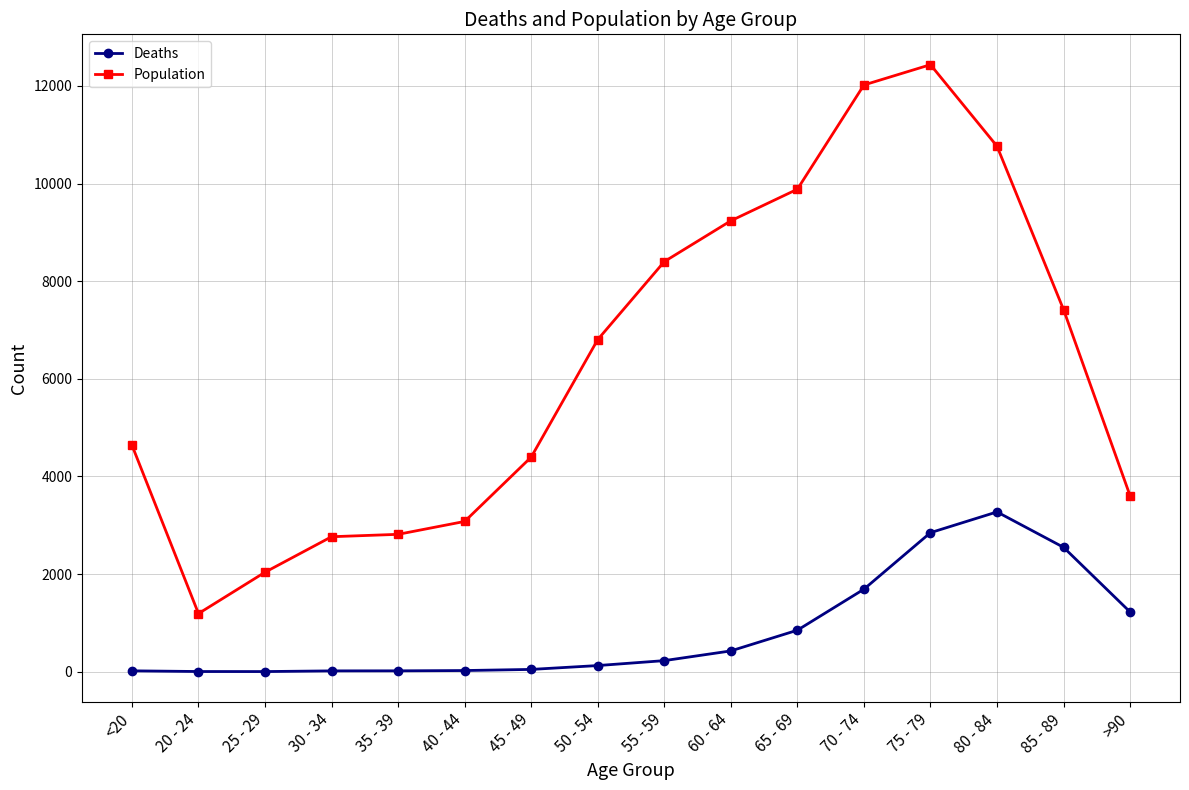

What is the difference between the second highest and minimum values in the Population series?

10827